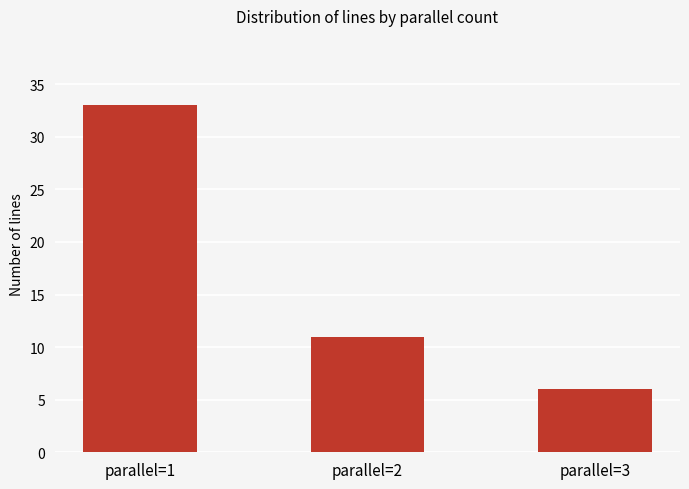

At which label does the data first exceed 11?

parallel=1